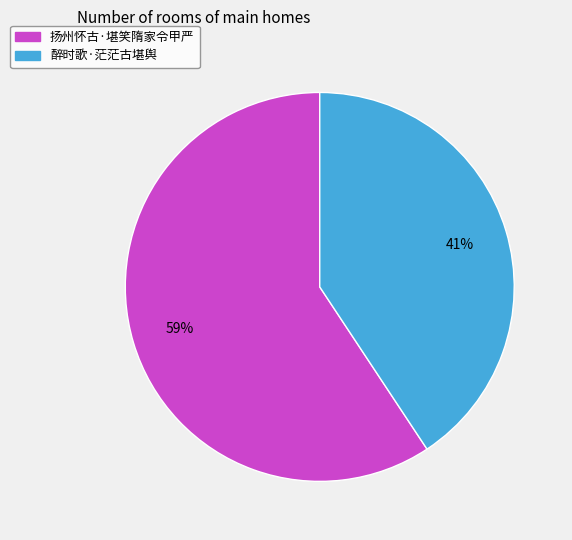

Combined, do 醉时歌·茫茫古堪舆 and 扬州怀古·堪笑隋家令甲严 account for over 50%?

Yes